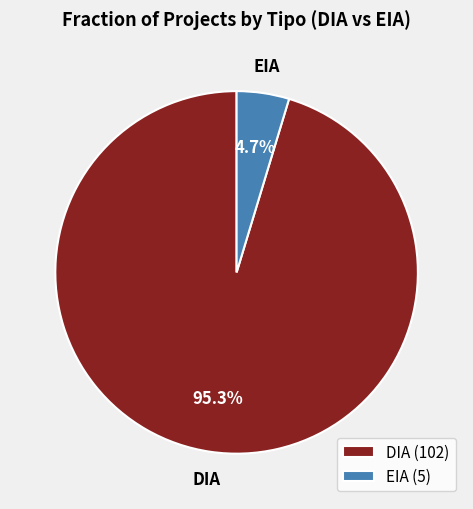

How many slices are in this pie chart?

2